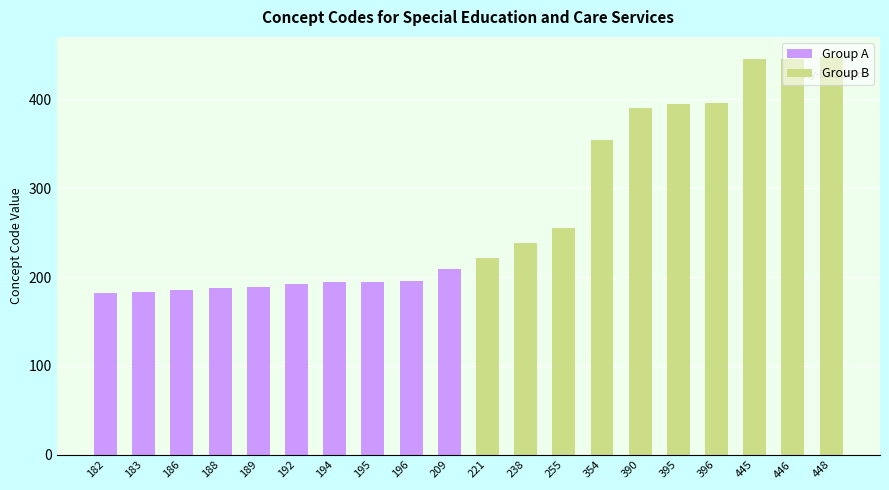

Reading right to left, transcribe all the data shown in this chart.

Group A: 209	196	195	194	192	189	188	186	183	182
Group B: 448	446	445	396	395	390	354	255	238	221